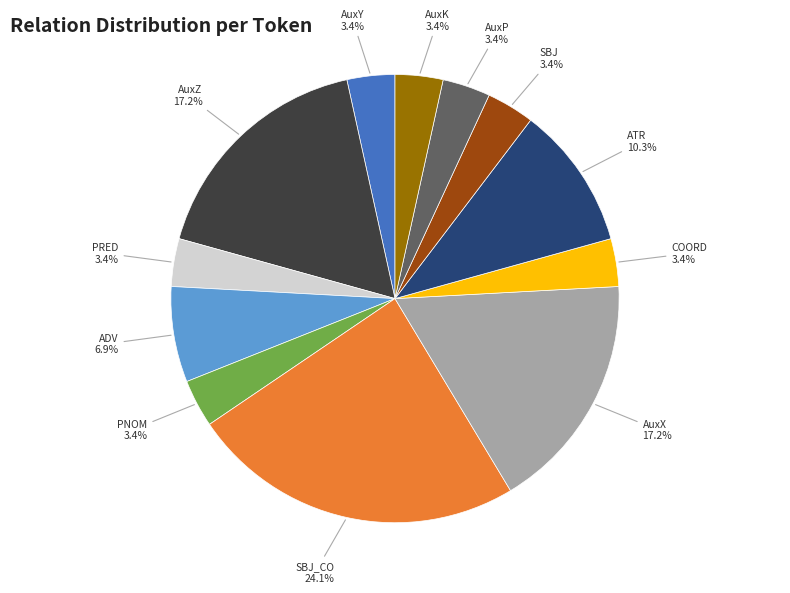

Is there any slice that represents more than half of the pie?

No